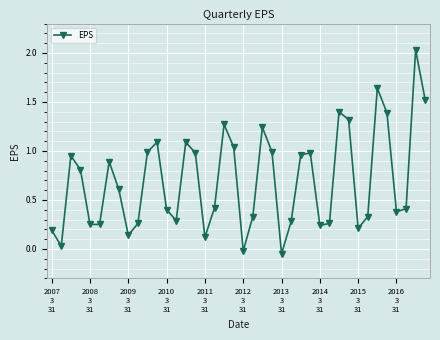

What is the value of the 31st point from the left?

1.4